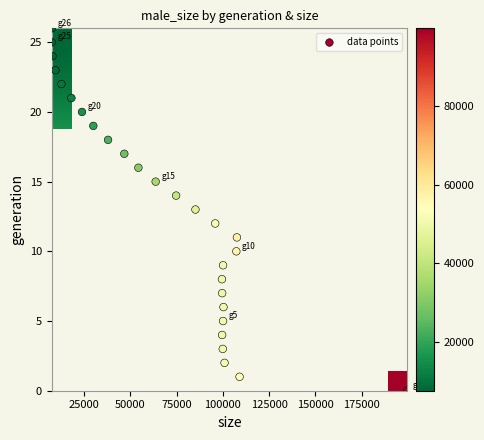

Is the value of male_size at 20 greater than the value of generation at 24?

Yes